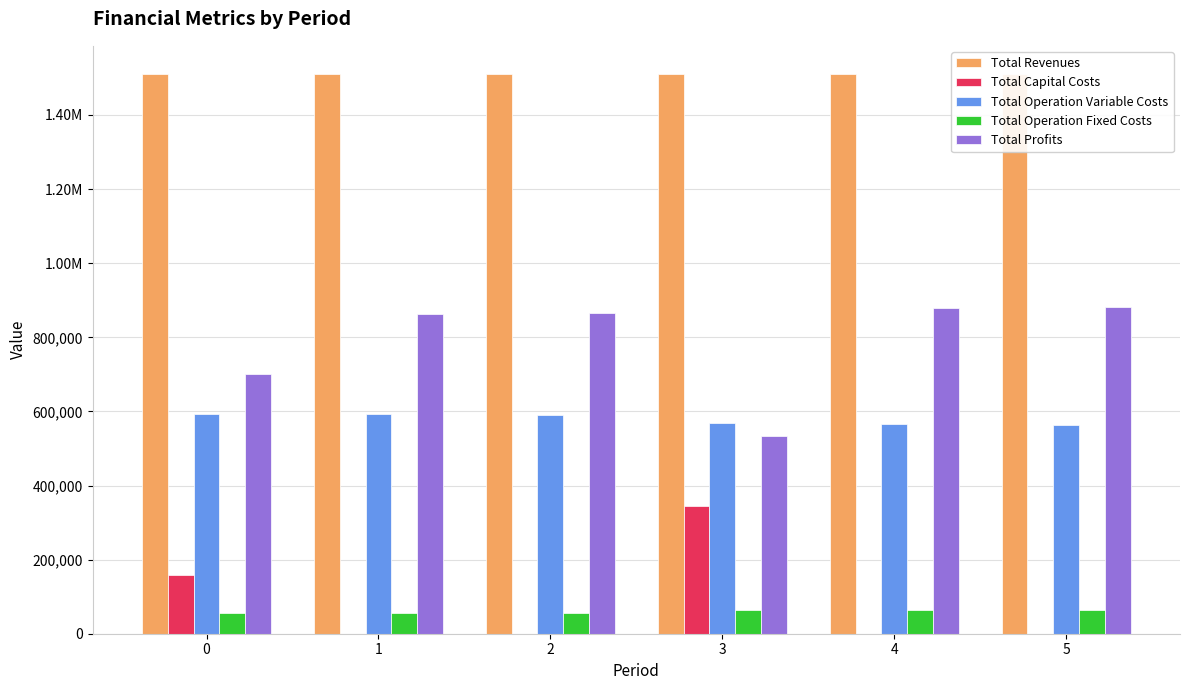

Reading left to right, extract all data points from this chart.

Total Revenues: 0=1511072.0	1=1511072.0	2=1511072.0	3=1511016.3	4=1511016.3	5=1511016.3
Total Capital Costs: 0=159652.0	1=0.0	2=0.0	3=345184.0	4=0.0	5=0.0
Total Operation Variable Costs: 0=593782.0	1=591733.5	2=589682.3	3=568348.2	4=566427.9	5=564504.9
Total Operation Fixed Costs: 0=57098.8	1=57098.8	2=57098.8	3=64316.7	4=64316.7	5=64316.7
Total Profits: 0=700539.2	1=862239.7	2=864290.9	3=533167.3	4=880271.6	5=882194.6